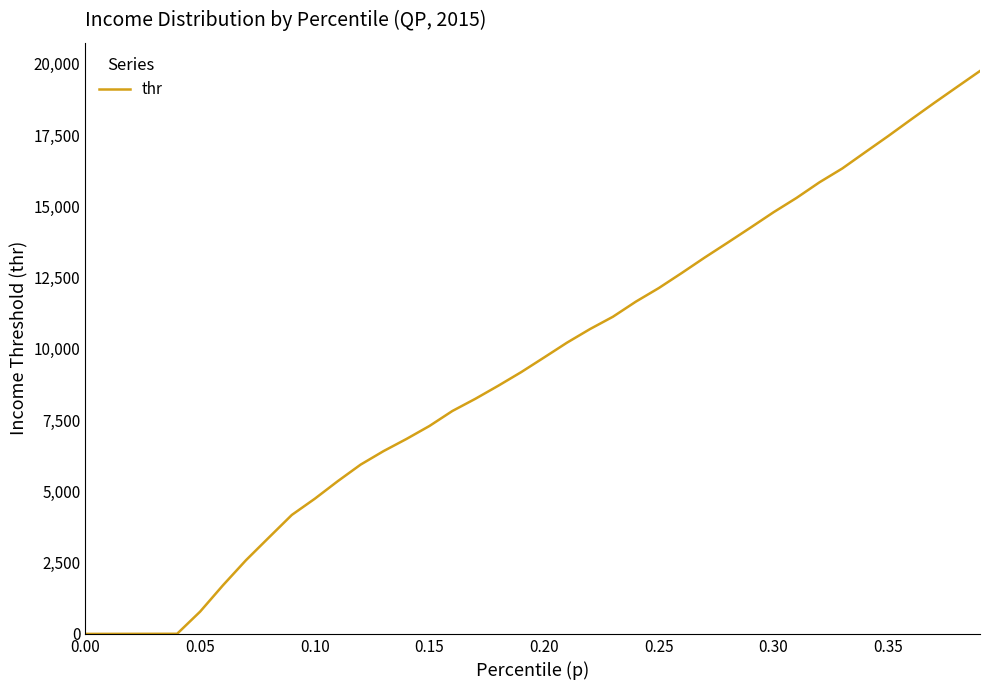

What is the difference between the maximum and minimum values?

19746.5